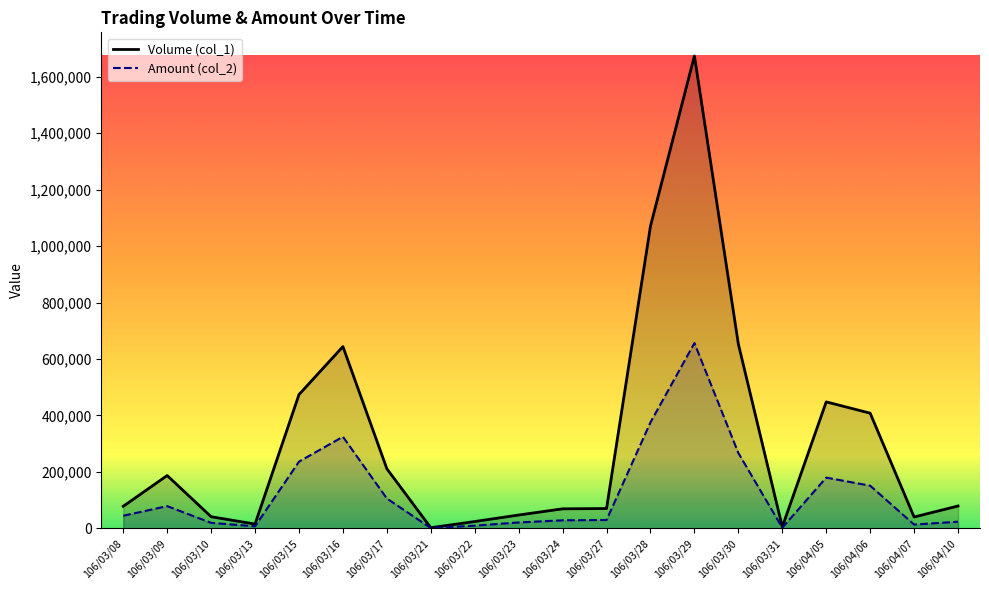

True or false: Amount (col_2) and Volume (col_1) intersect in this chart.

False